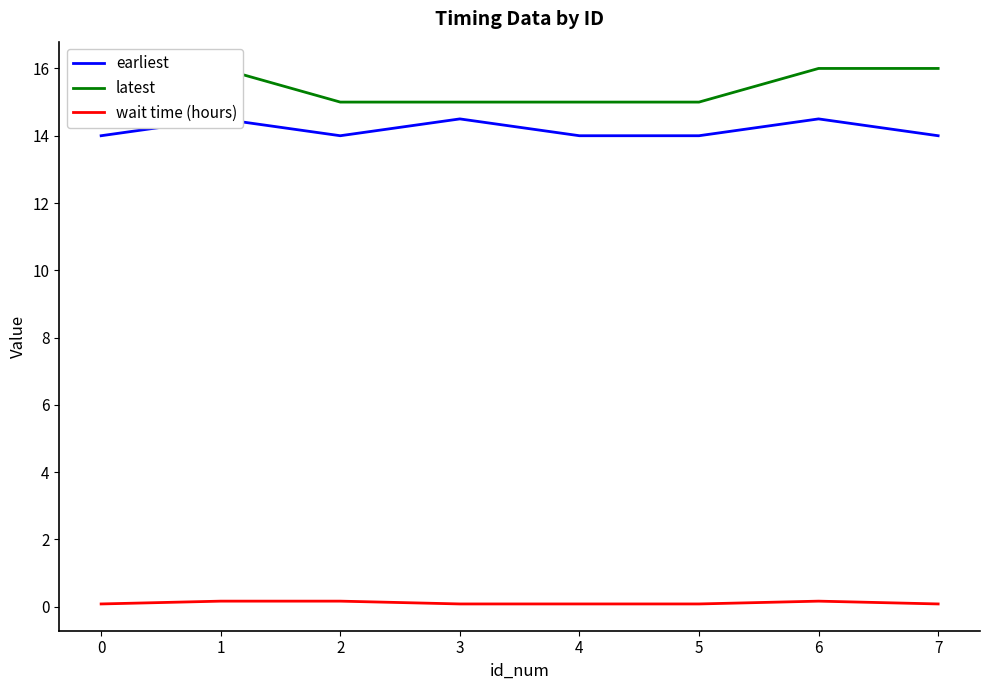

What is the difference between the maximum and second lowest values in the wait time (hours) series?

0.1